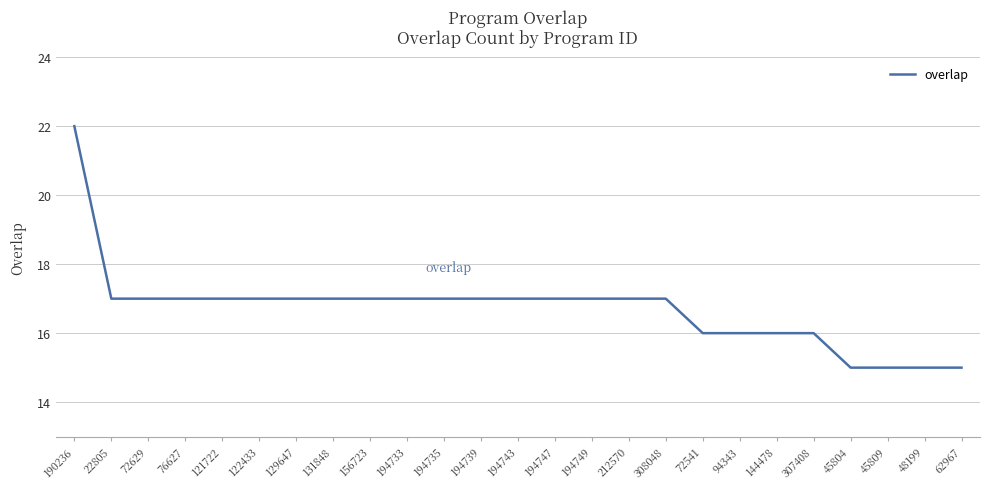

What is the sum of the values at 48199 and 22805?

32